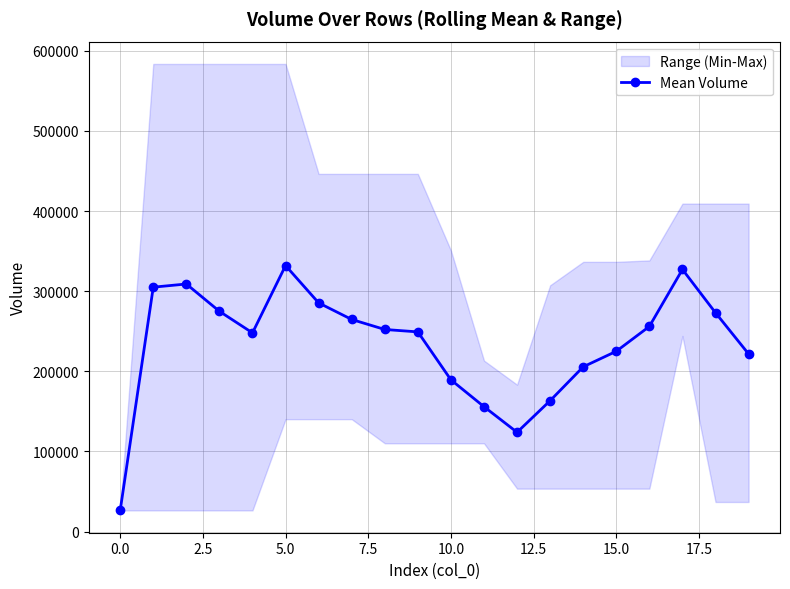

Between 18 and 7.5, which is larger?

18